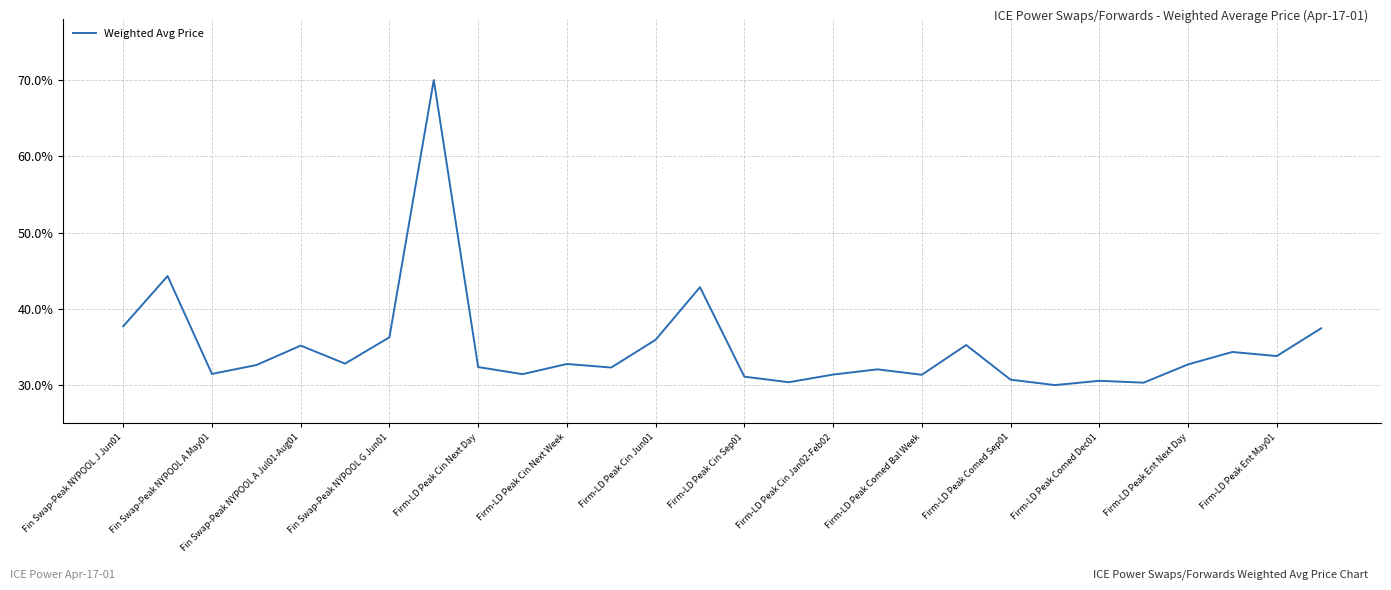

What is the greatest value displayed?

70.0